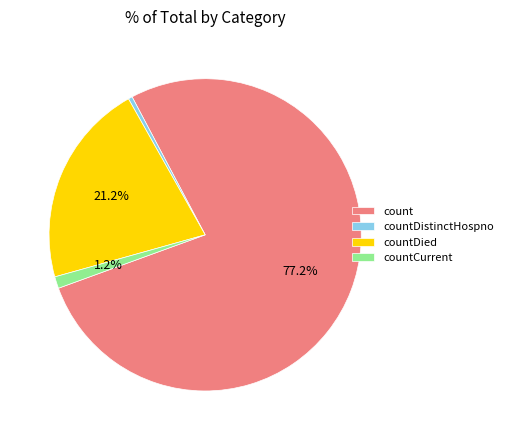

How much of the chart is everything except count?

22.8%